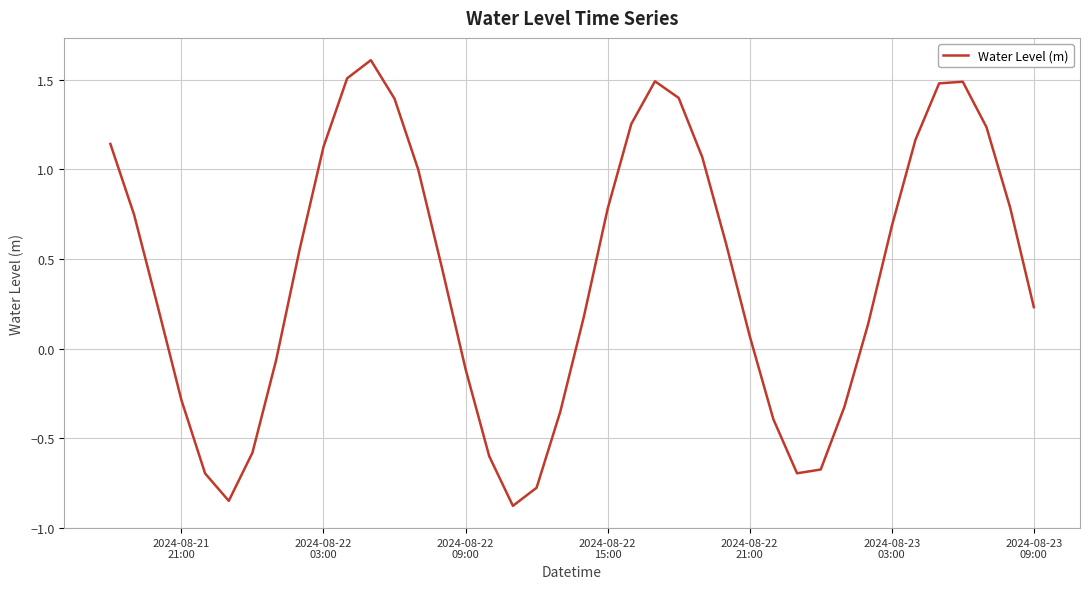

What is the greatest value displayed?

1.6